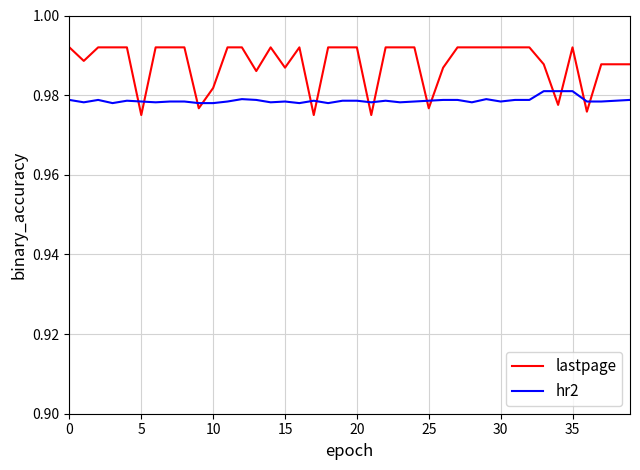

After their last crossing, which series has the higher values: hr2 or lastpage?

lastpage